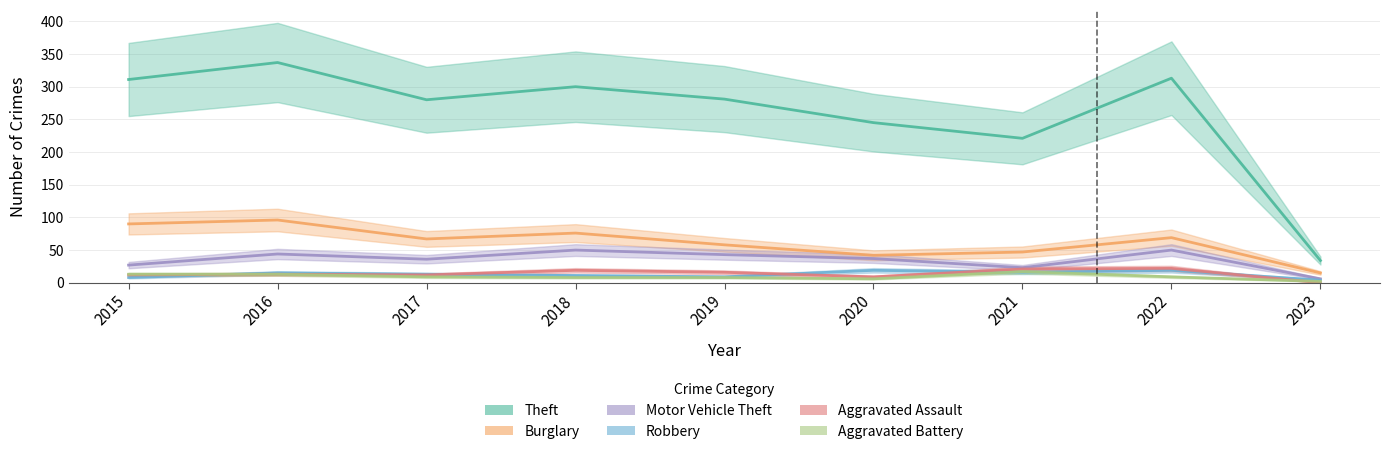

What is the spread (max minus min) of values at 2018?

292